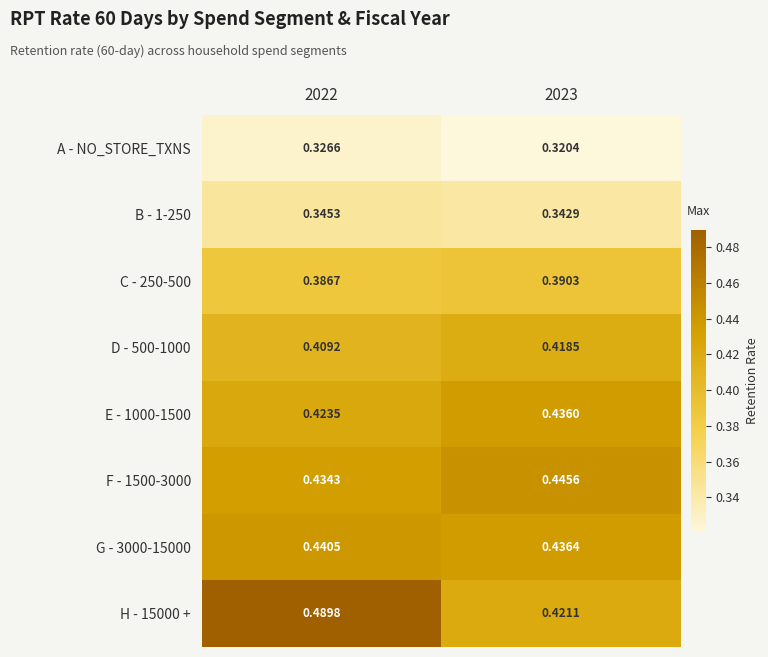

Is the value of F - 1500-3000 at 2023 greater than the value of B - 1-250 at 2022?

Yes